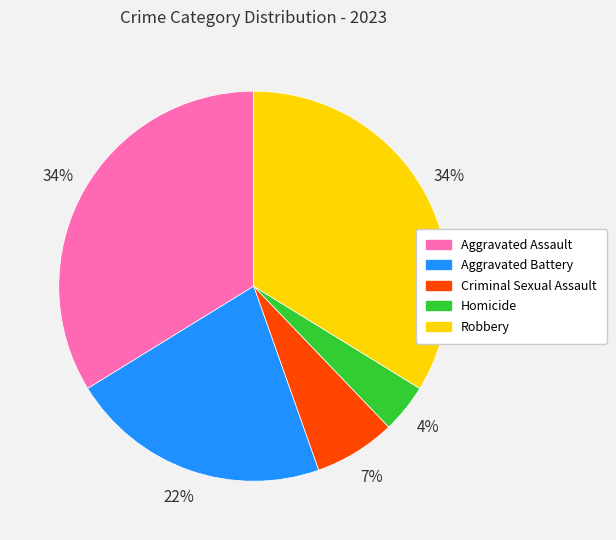

True or false: Homicide accounts for 4% of the total.

True